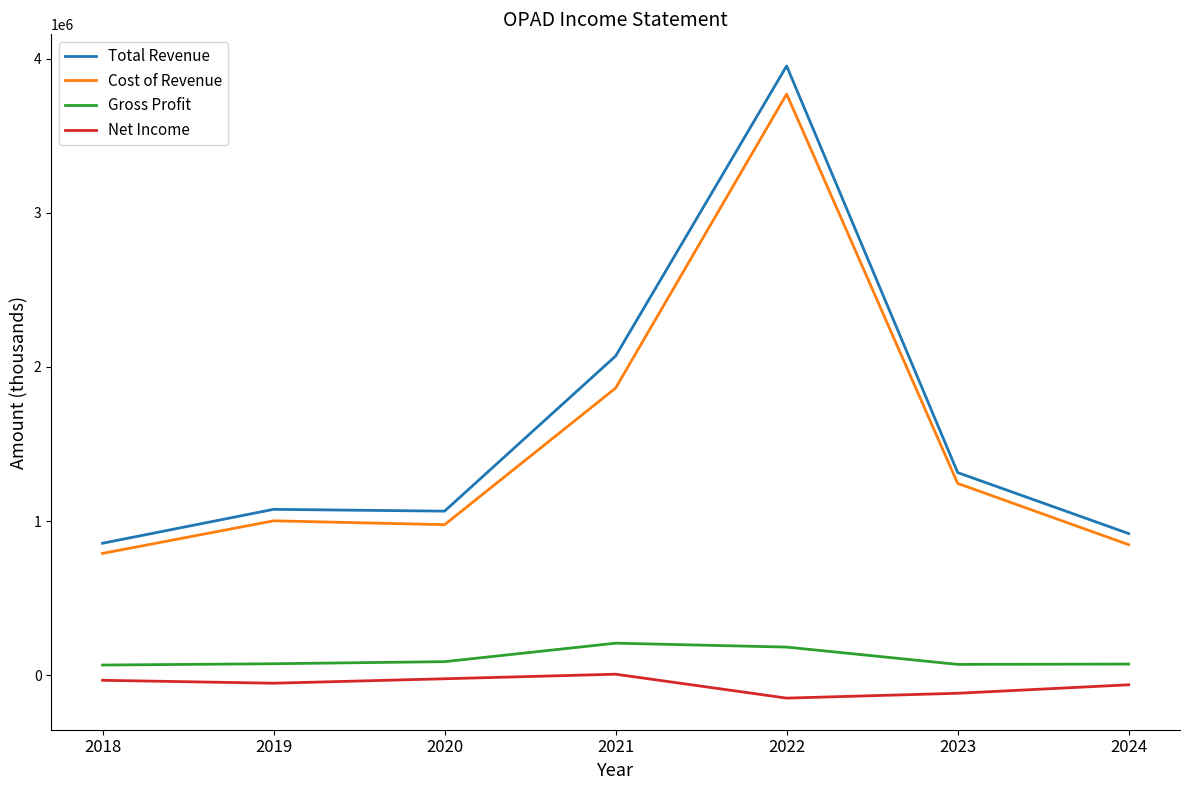

At which category is the sum across all series the highest?

2022